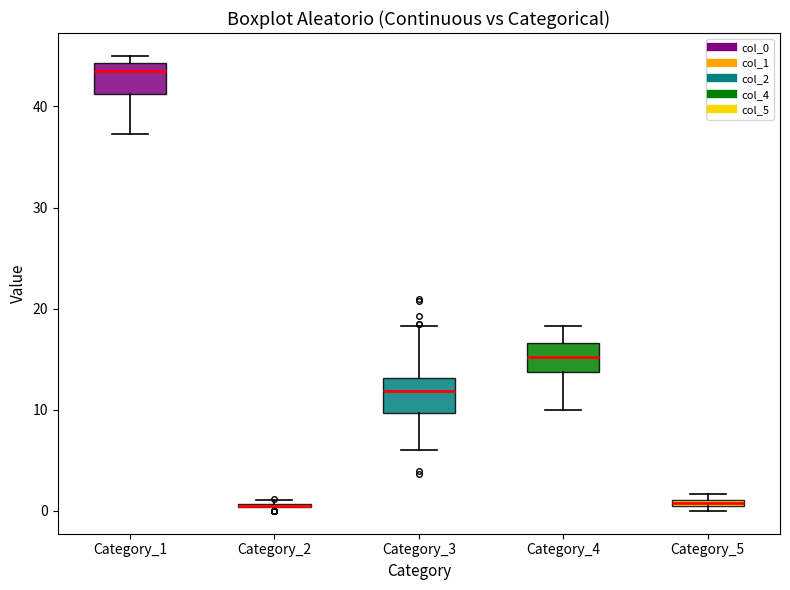

Where is the upper edge of the box for Category_1 on the y-axis? The values are not printed on the chart, so give them approximately, as read against the axis.

44